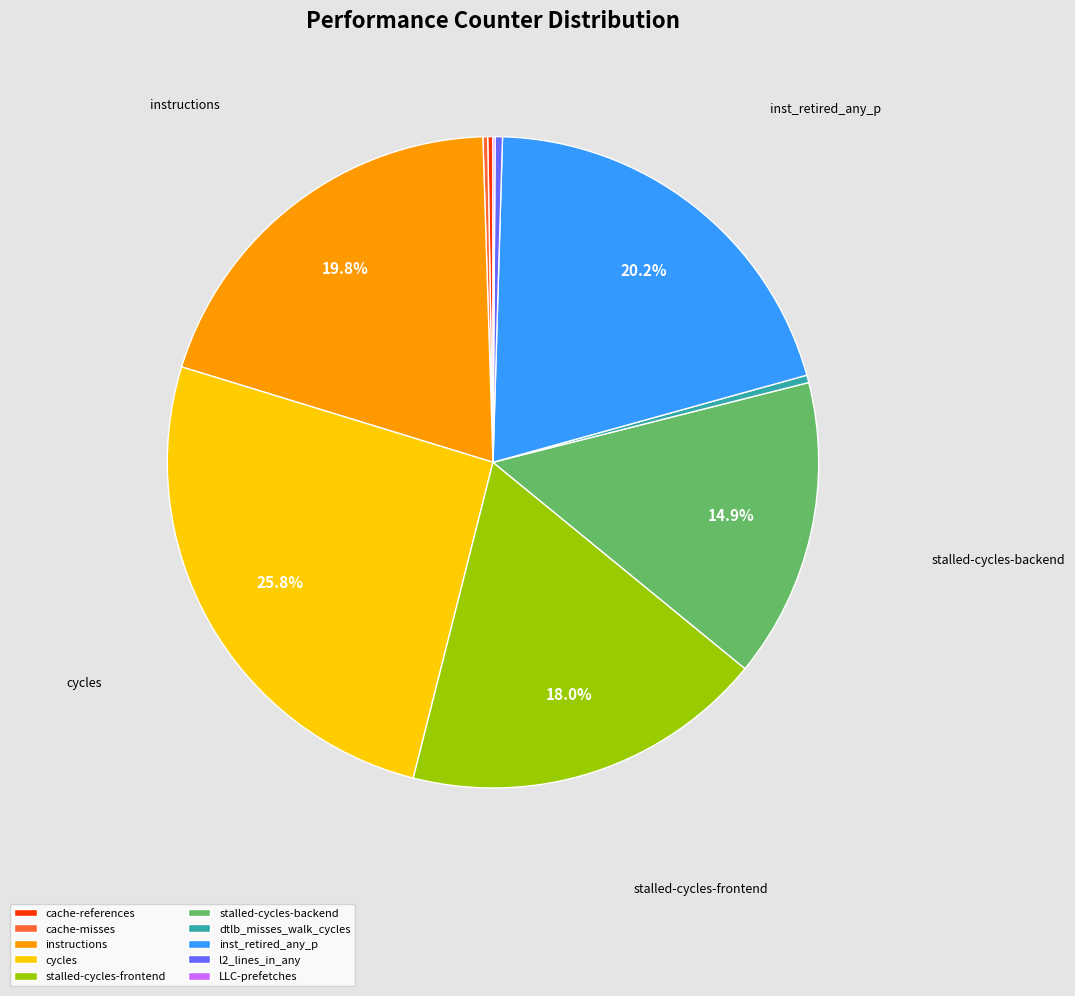

Does dtlb_misses_walk_cycles represent more than half of the total?

No